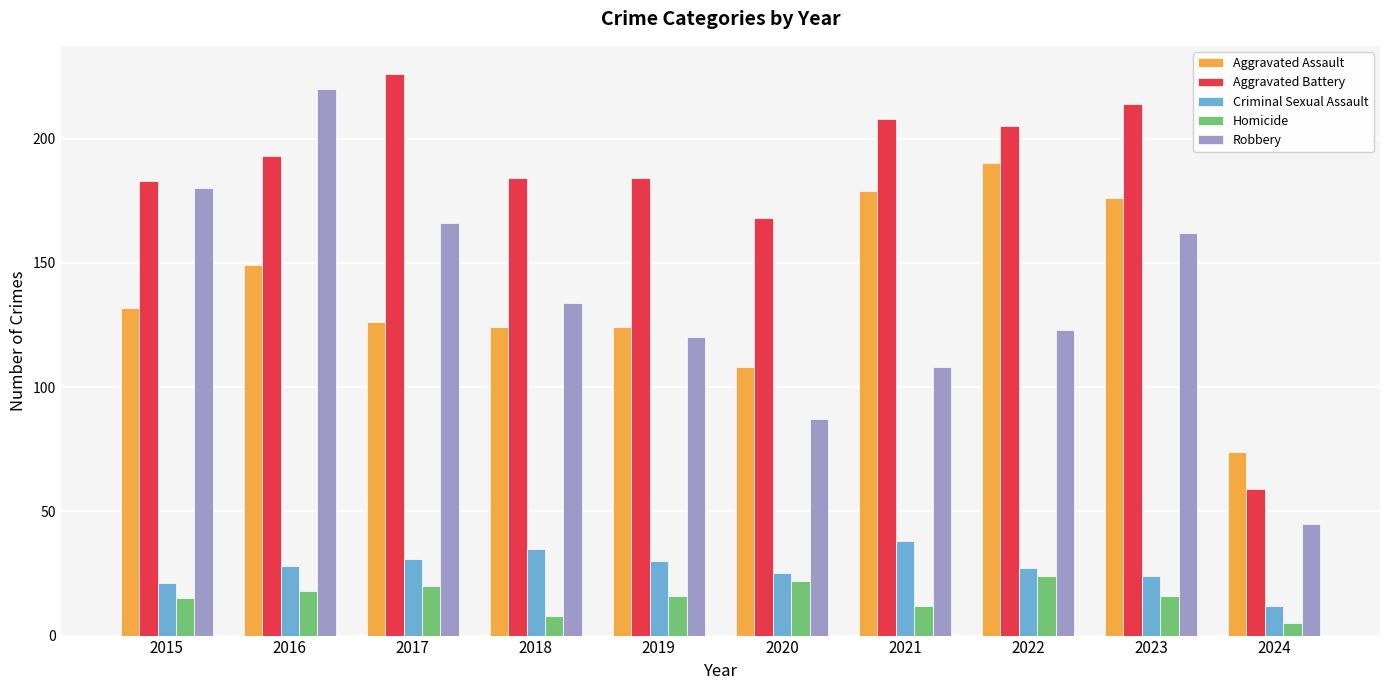

At how many categories does at least one series exceed 119?

9